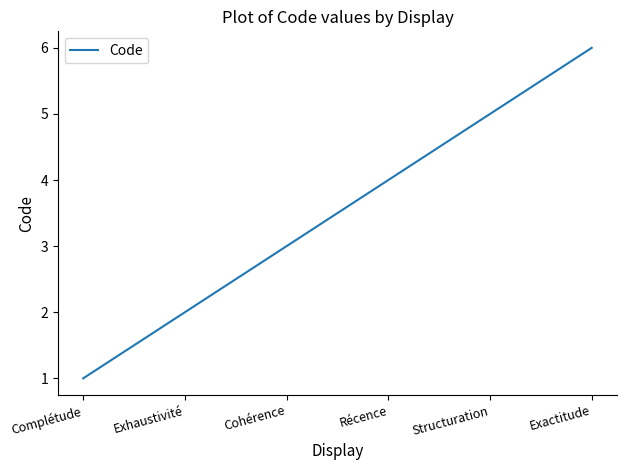

What is the sum of all values?

21